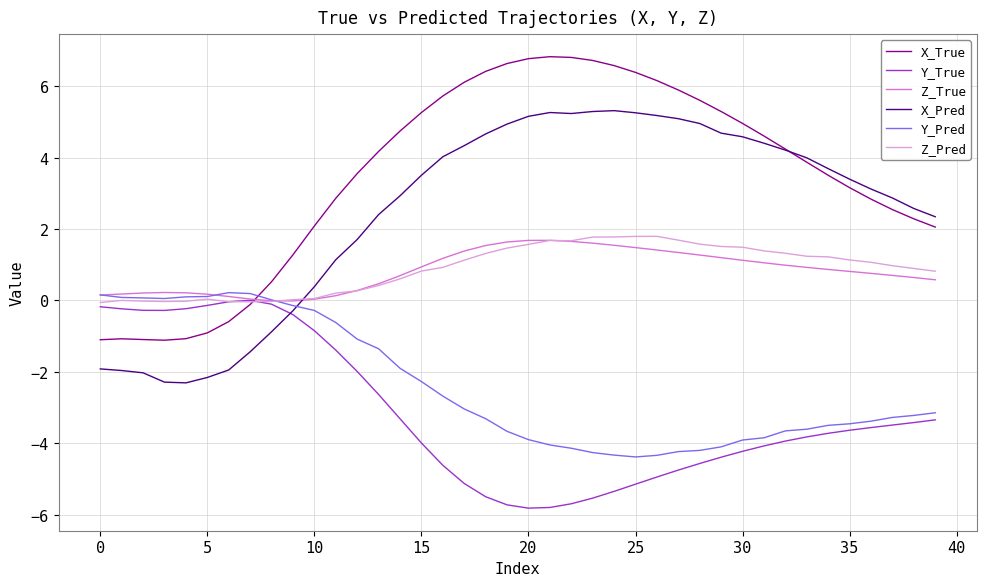

Which series ends up on top after the final intersection of Y_Pred and X_True?

X_True